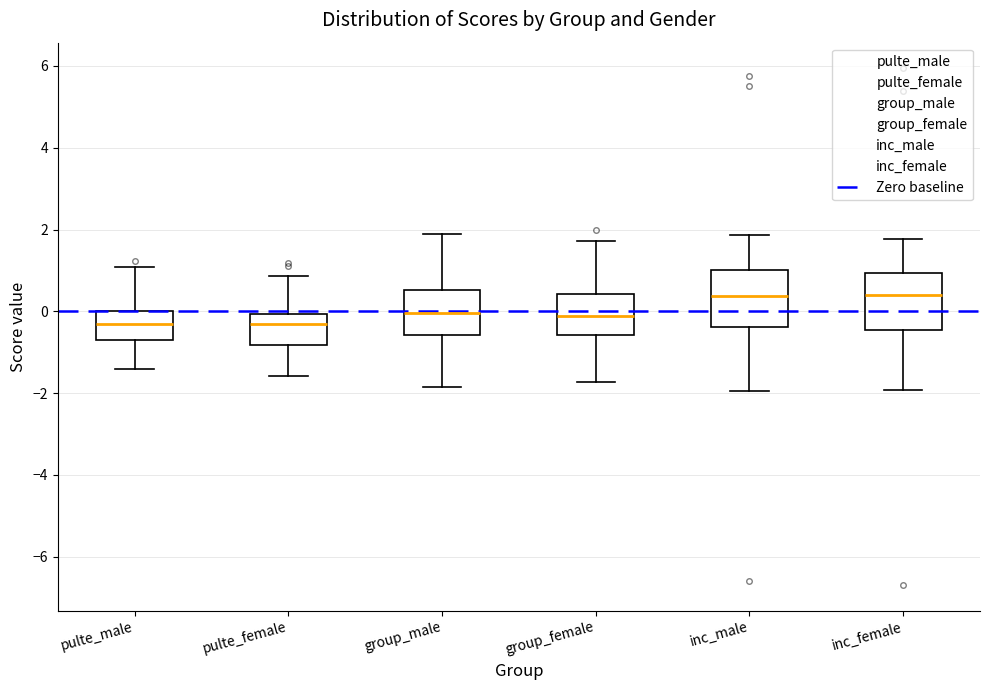

Where does the upper whisker of the box for inc_male end on the y-axis? The values are not printed on the chart, so give them approximately, as read against the axis.

1.8